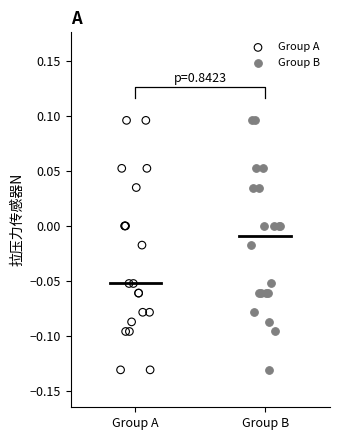

What are all the series names shown in the legend?

Group A, Group B